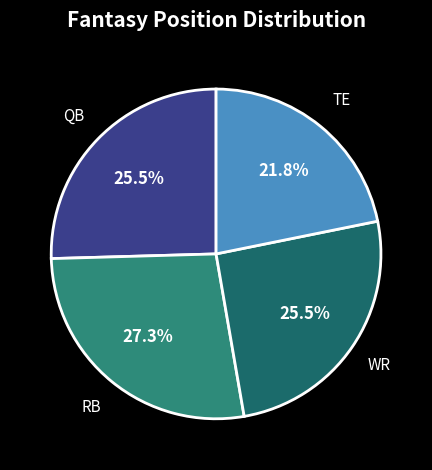

To the nearest percent, what portion does RB represent?

27%